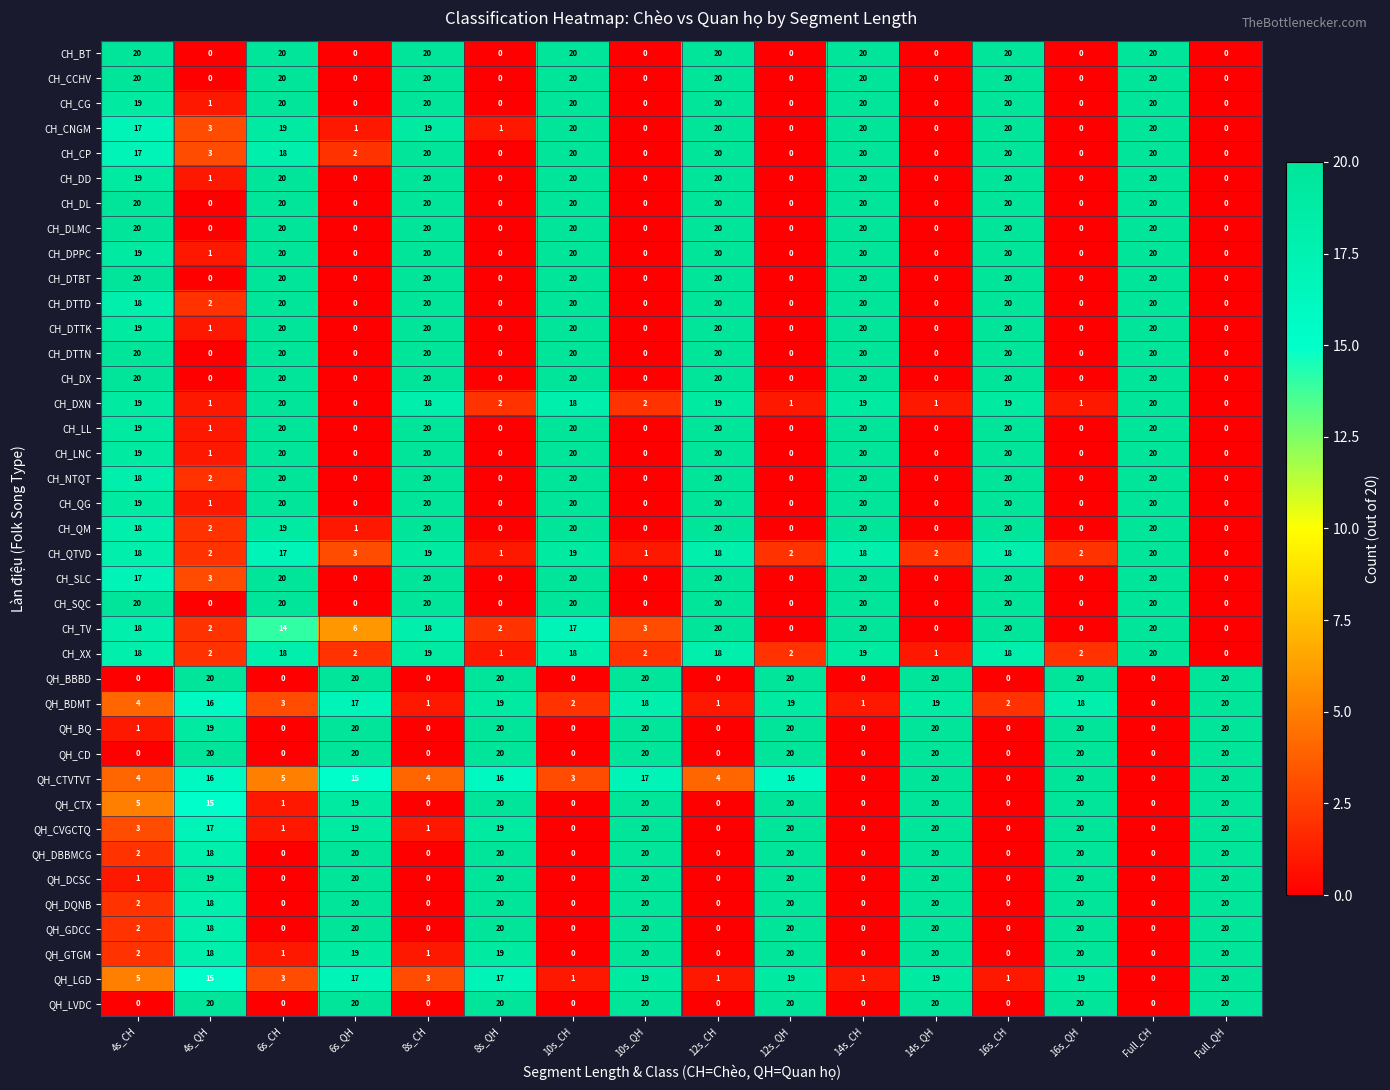

What is the sum of the QH_DCSC values at 4s_CH and 4s_QH?

20